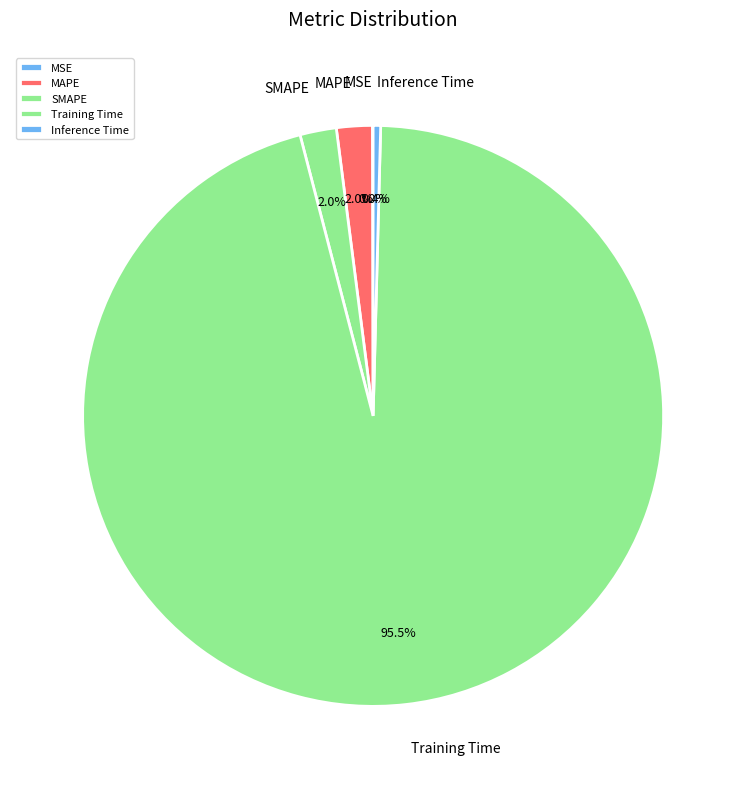

Is Training Time the majority of the pie?

Yes